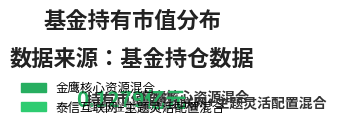

Is there a majority slice in this chart?

Yes